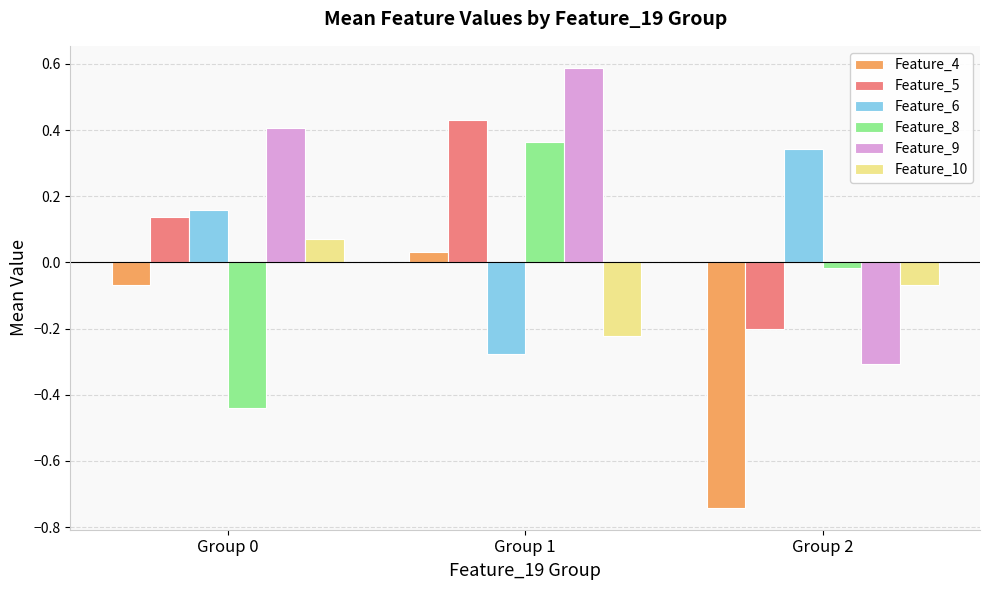

At which label is Feature_4 closest to 0?

Group 1